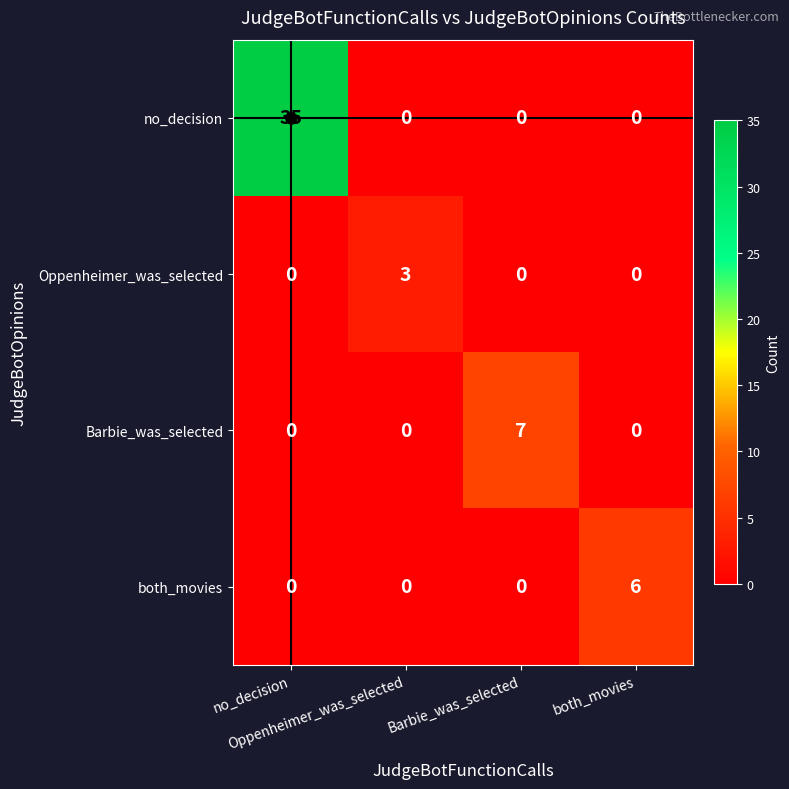

At how many categories does at least one series exceed 4?

3